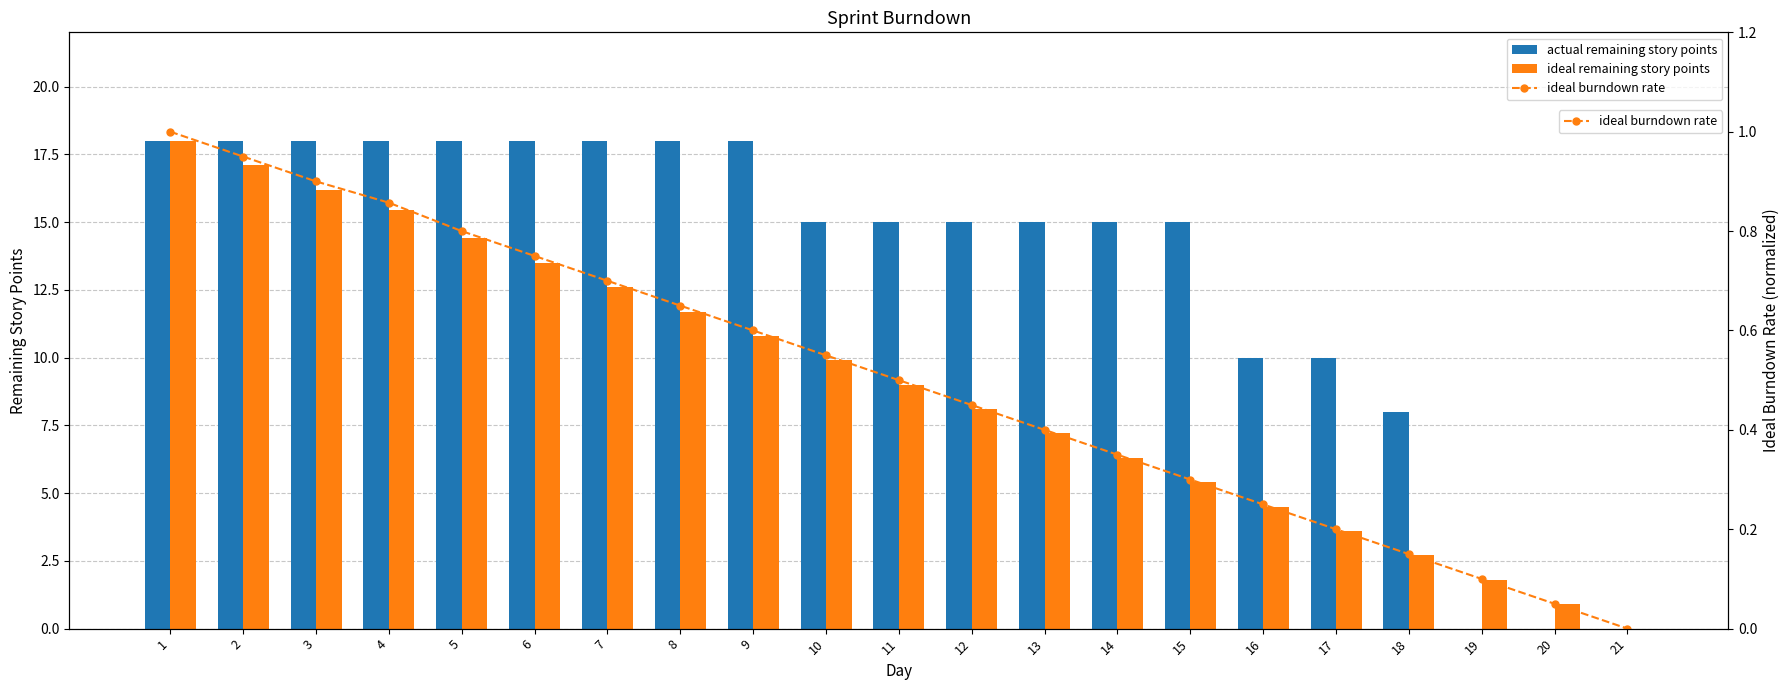

Reading left to right, transcribe all the data shown in this chart.

actual remaining story points: 1=18.0	2=18.0	3=18.0	4=18.0	5=18.0	6=18.0	7=18.0	8=18.0	9=18.0	10=15.0	11=15.0	12=15.0	13=15.0	14=15.0	15=15.0	16=10.0	17=10.0	18=8.0	19=0.0	20=0.0	21=0.0
ideal remaining story points: 1=18.0	2=17.1	3=16.2	4=15.4	5=14.4	6=13.5	7=12.6	8=11.7	9=10.8	10=9.9	11=9.0	12=8.1	13=7.2	14=6.3	15=5.4	16=4.5	17=3.6	18=2.7	19=1.8	20=0.9	21=0.0
ideal burndown rate: 1=1.0	2=1.0	3=0.9	4=0.9	5=0.8	6=0.8	7=0.7	8=0.6	9=0.6	10=0.6	11=0.5	12=0.4	13=0.4	14=0.4	15=0.3	16=0.2	17=0.2	18=0.1	19=0.1	20=0.0	21=0.0